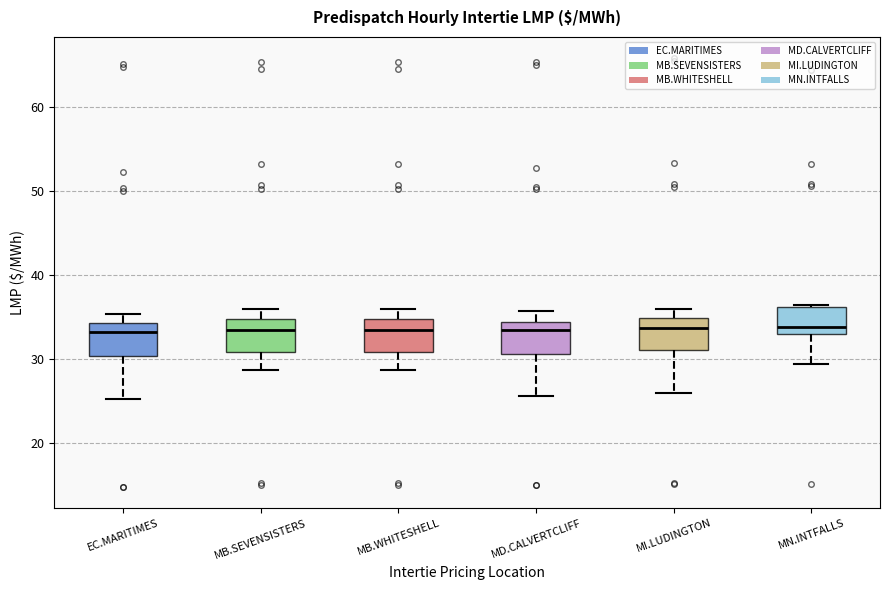

Reading left to right, read every box against the y-axis: the position of its median line, the range the box covers, and the ends of its whiskers. The values are not printed on the chart, so give them approximately, as read against the axis.

EC.MARITIMES: median 33, box 30 to 34, whiskers 25 to 35
MB.SEVENSISTERS: median 33, box 31 to 35, whiskers 29 to 36
MB.WHITESHELL: median 33, box 31 to 35, whiskers 29 to 36
MD.CALVERTCLIFF: median 33, box 31 to 34, whiskers 26 to 36
MI.LUDINGTON: median 34, box 31 to 35, whiskers 26 to 36
MN.INTFALLS: median 34, box 33 to 36, whiskers 29 to 36